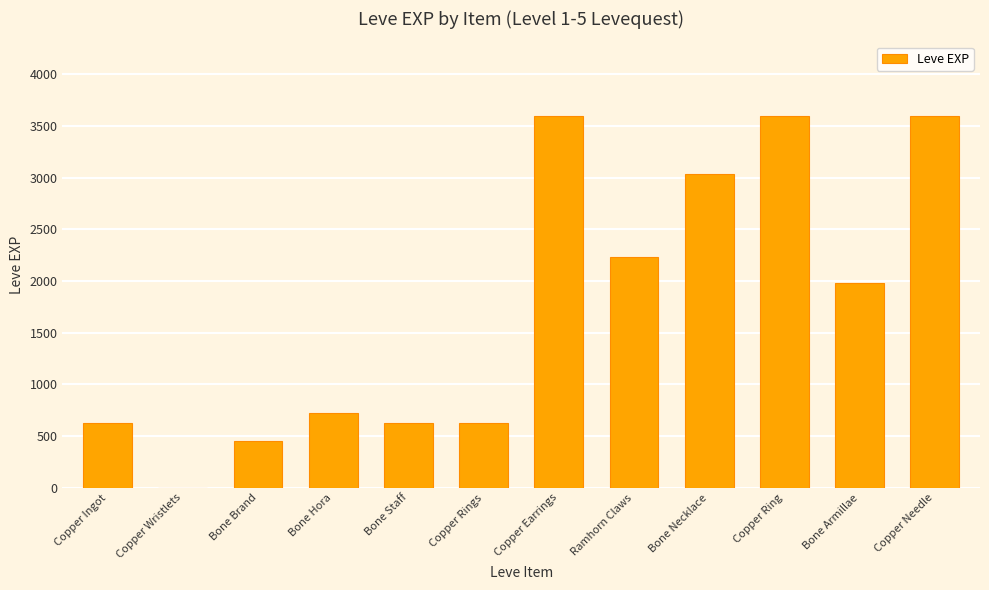

What is the ratio of the value at Bone Necklace to the value at Copper Ingot?

4.8